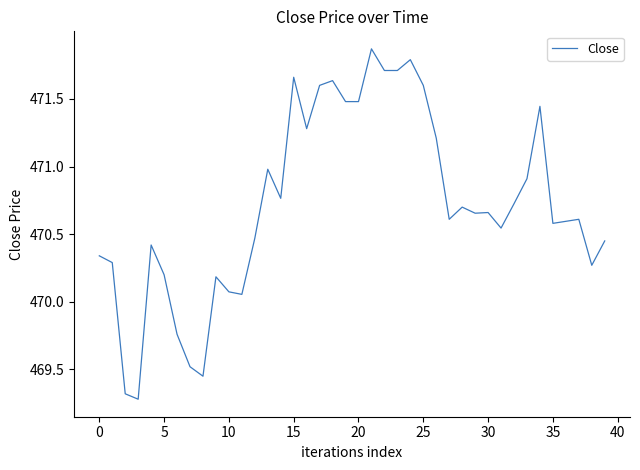

True or false: the data has more than 2 interior local peaks.

True